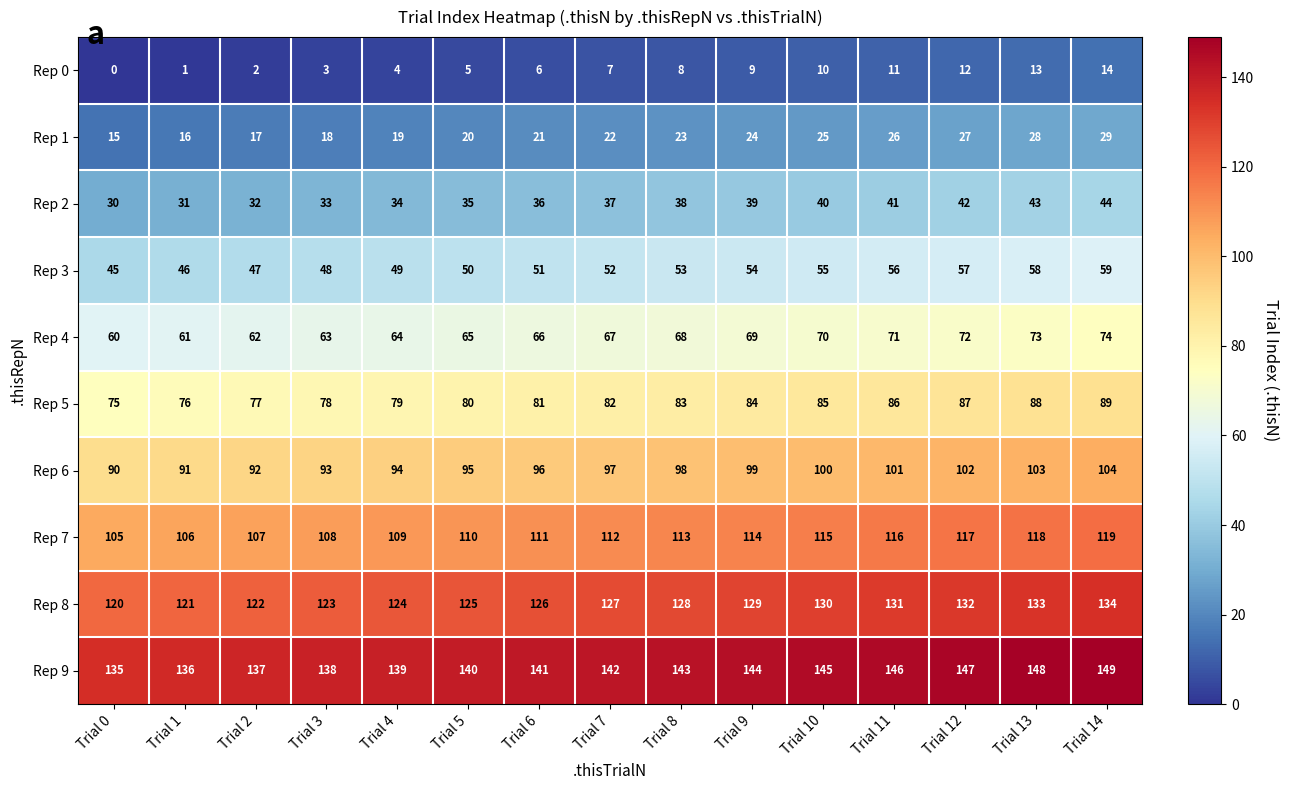

How many categories are shown in the chart?

15